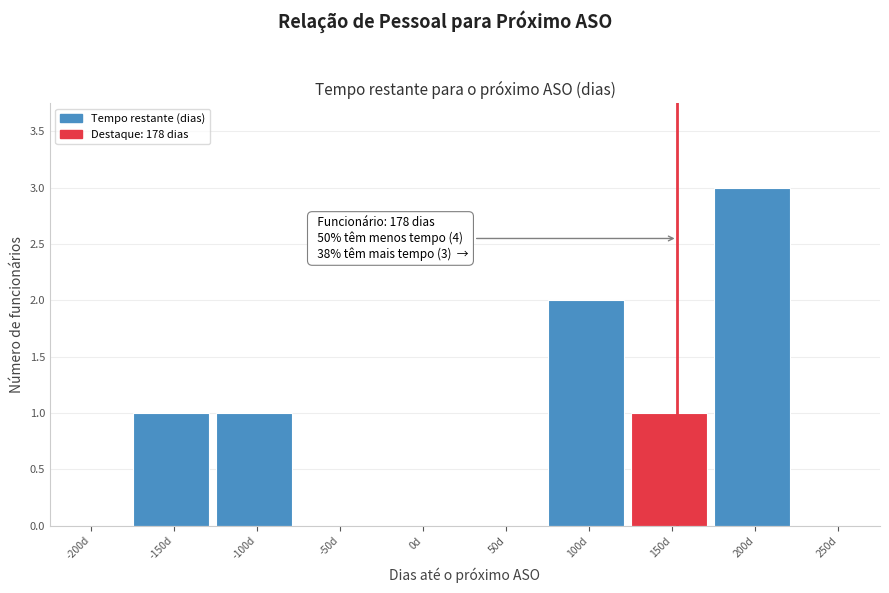

Reading left to right, what are all the values shown in this chart?

-200d=0	-150d=1	-100d=1	-50d=0	0d=0	50d=0	100d=2	150d=1	200d=3	250d=0